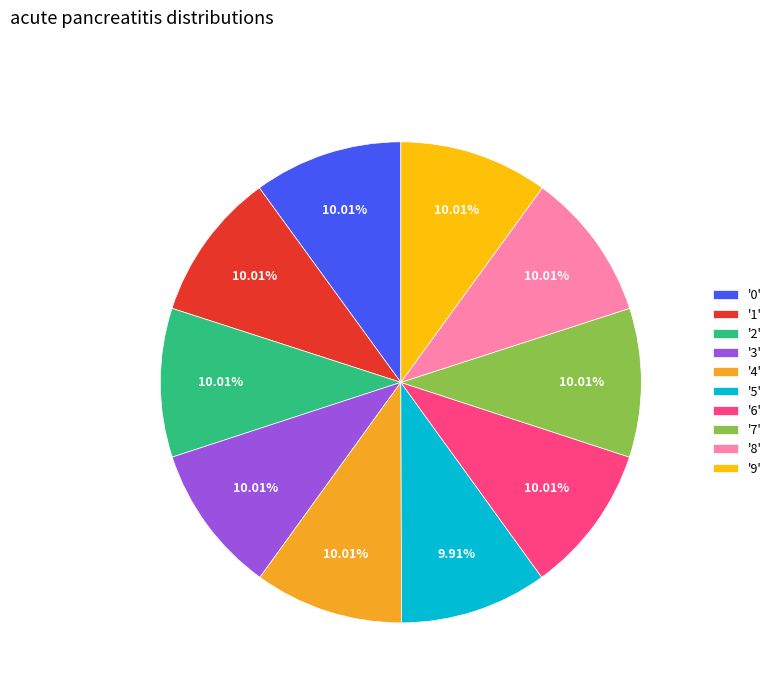

Do '3' and '2' together represent more than half of the pie?

No